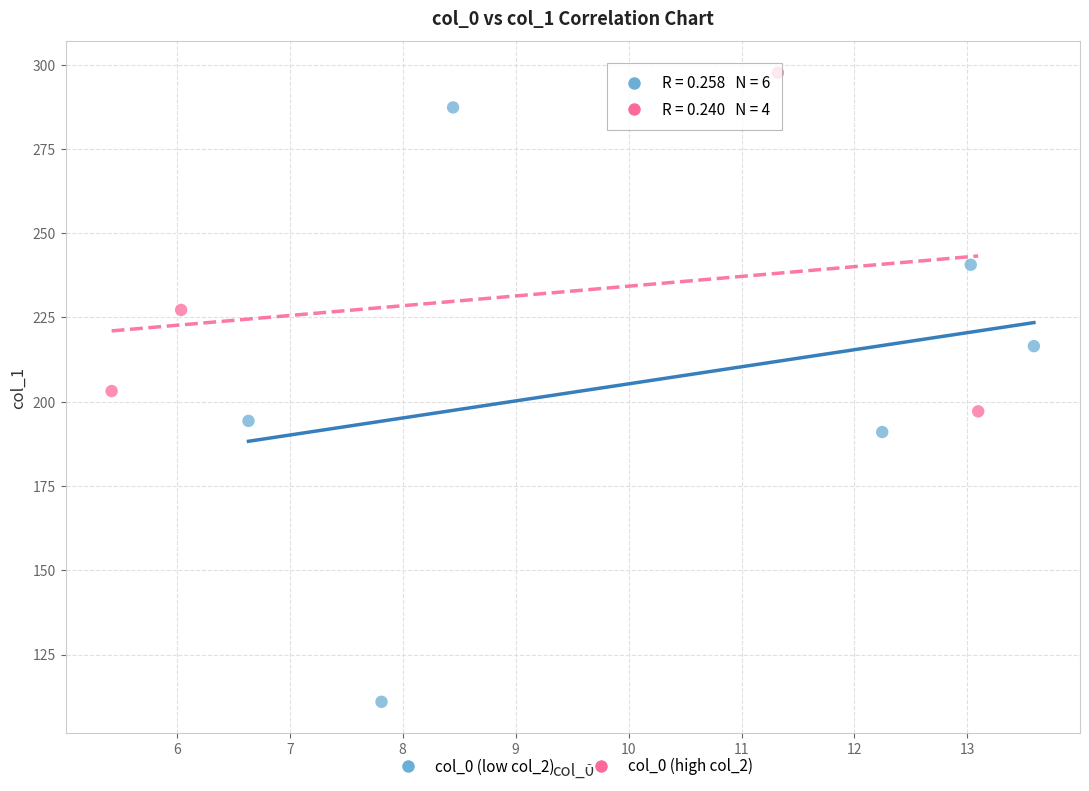

Which series contains the highest Y value?

col_0 (high col_2)